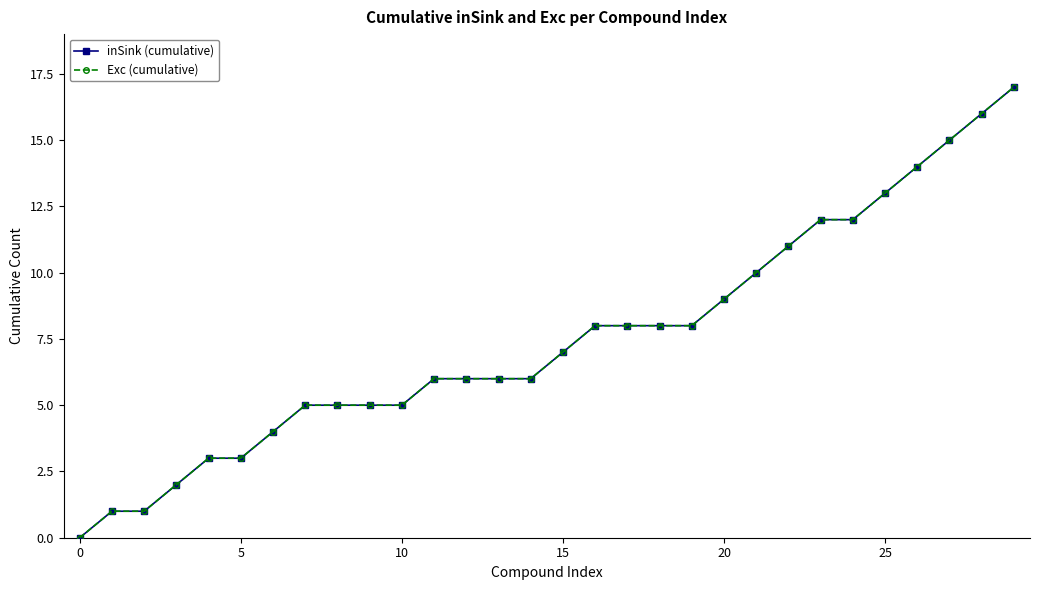

At which category is the sum across all series the highest?

29